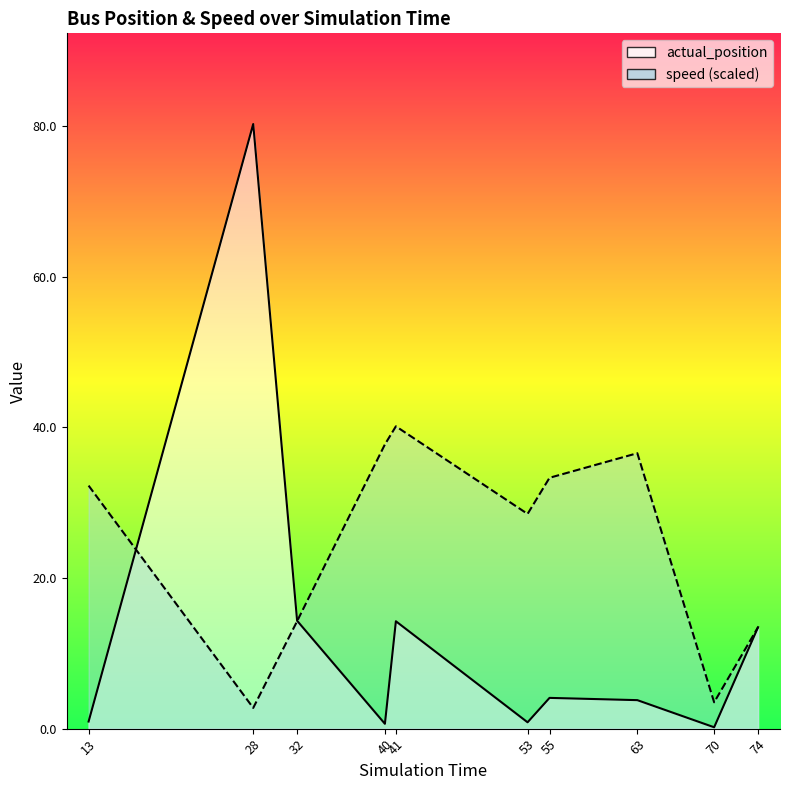

At how many categories does at least one series exceed 10?

9